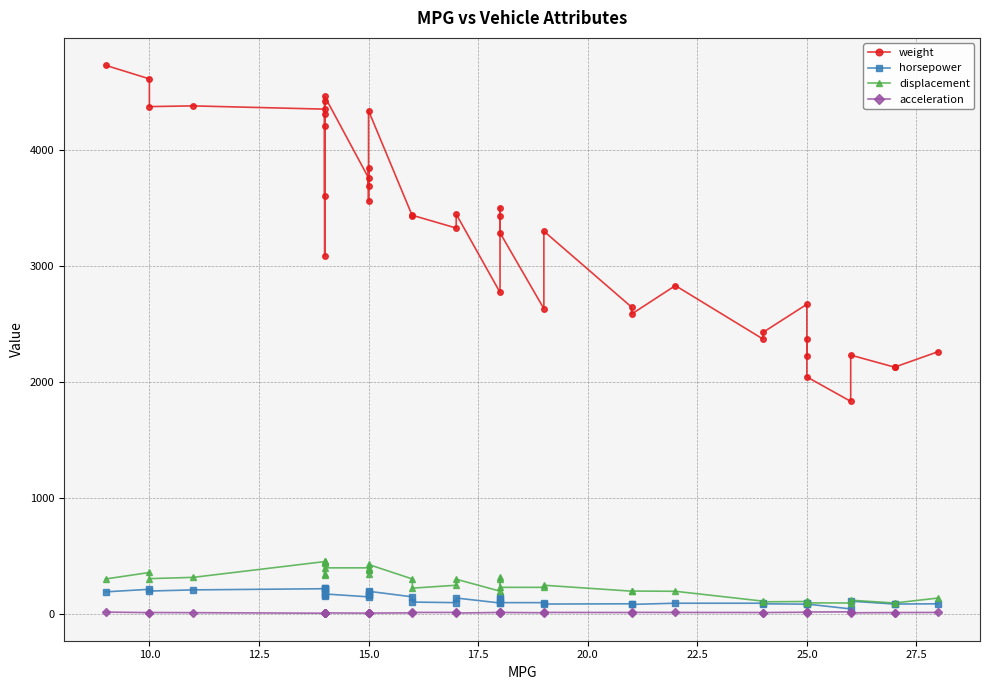

How many data points in weight are less than 3433?

20